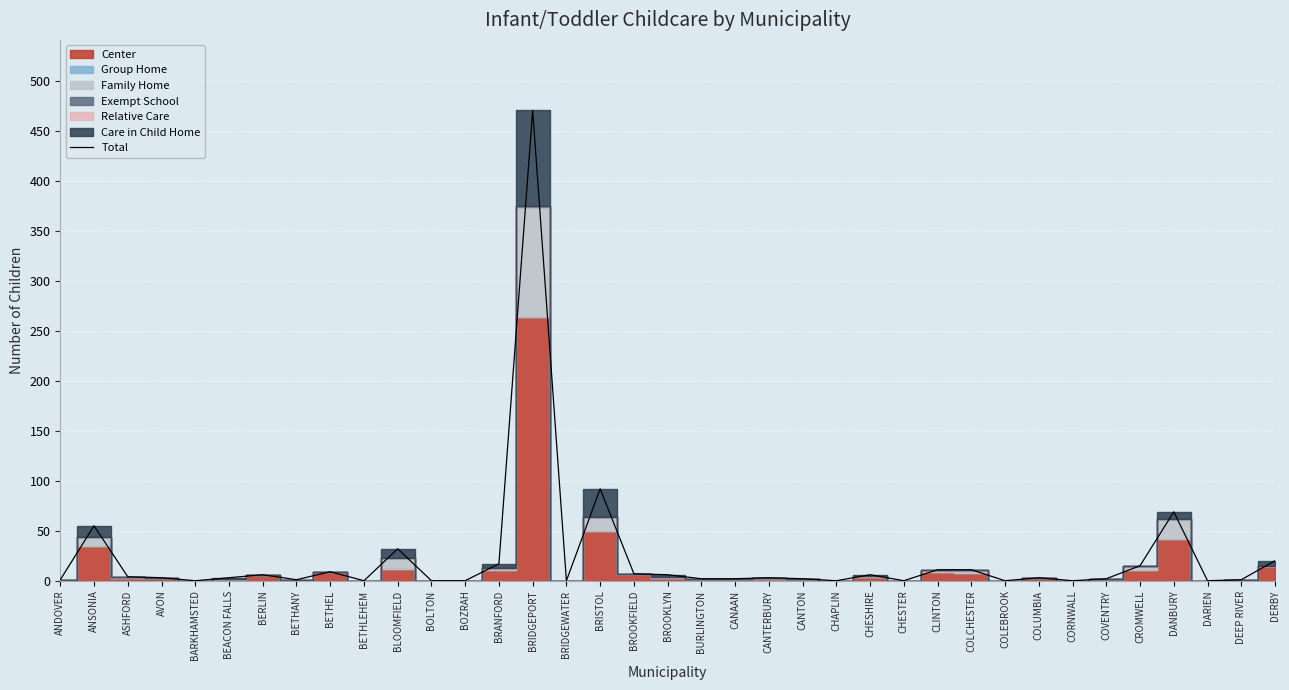

True or false: the data has more than 1 interior local peaks.

True